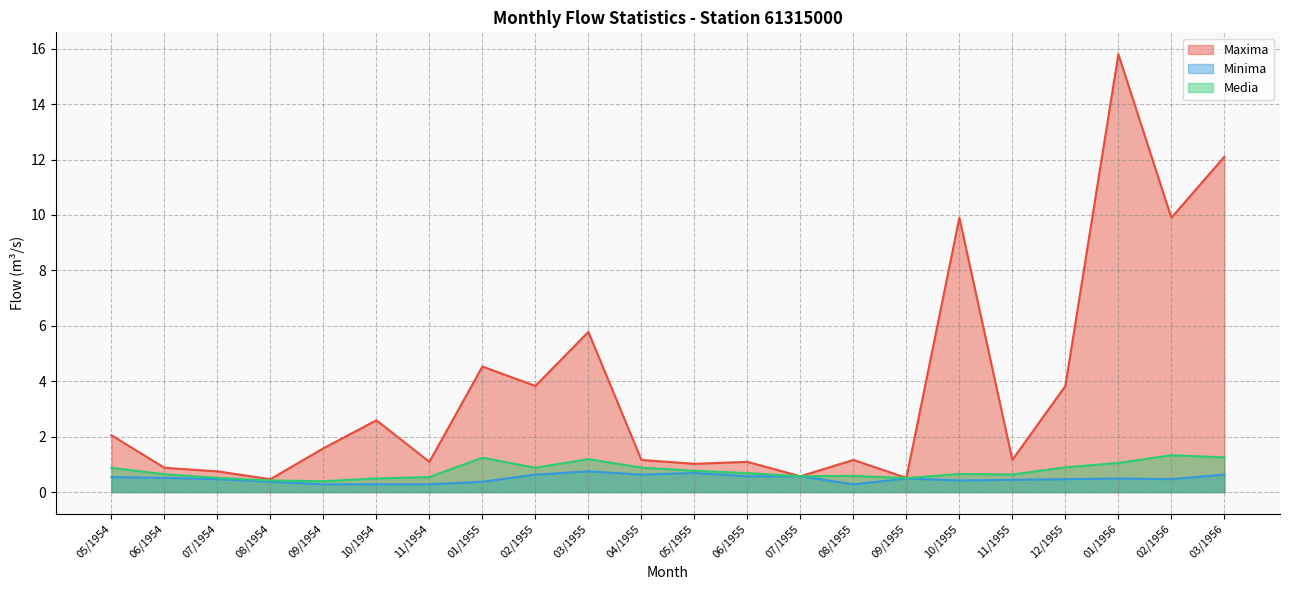

The value of Maxima at 10/1955 is 6.1. True or false?

False